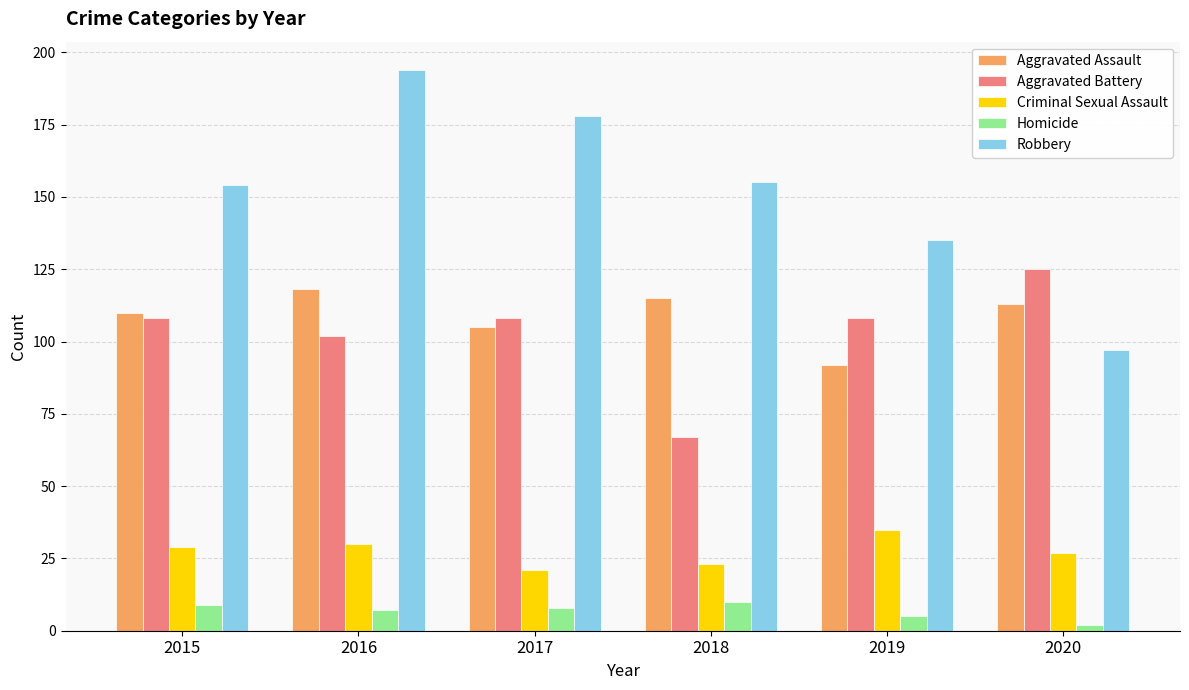

What is the greatest value displayed?

194